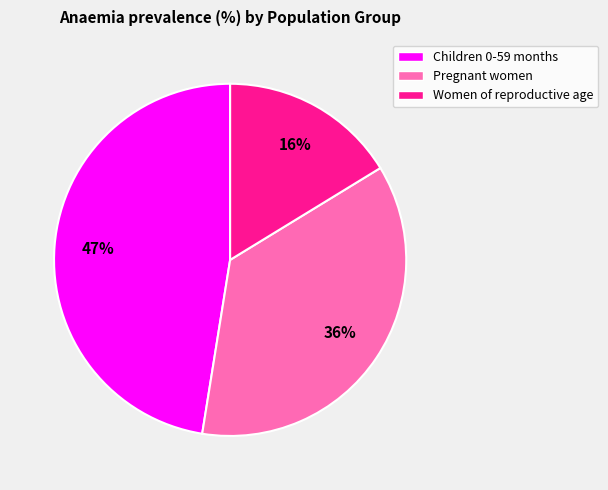

Combined, do Children 0-59 months and Women of reproductive age account for over 50%?

Yes